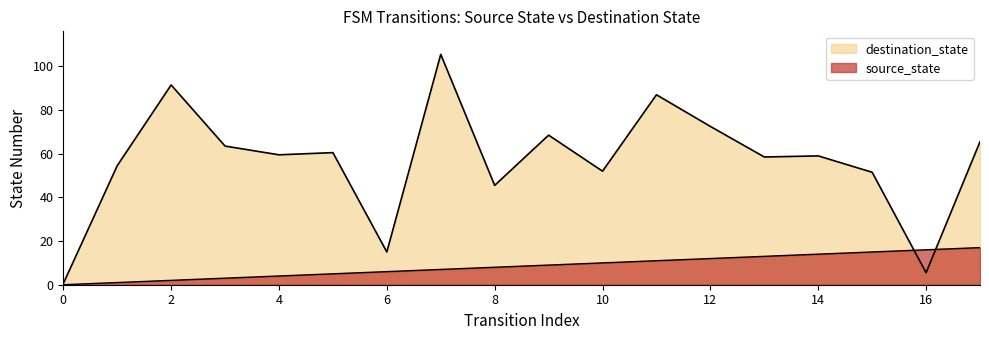

Does the chart display data point markers on the line(s)?

No